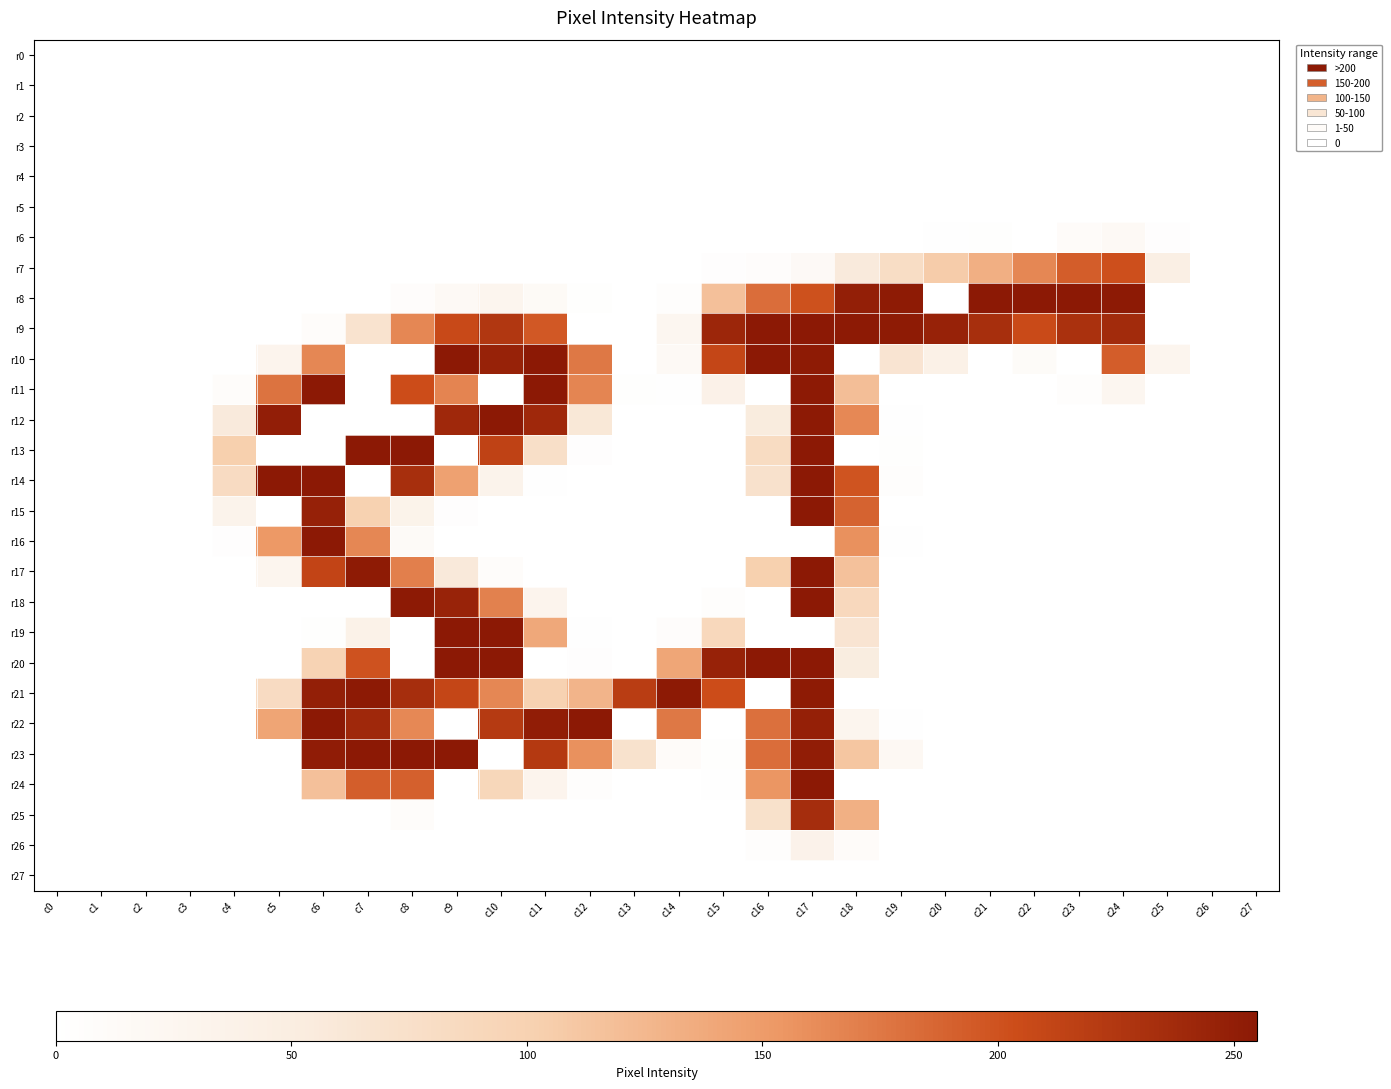

Reading left to right, transcribe all the data shown in this chart.

r0: c0=0	c1=0	c2=0	c3=0	c4=0	c5=0	c6=0	c7=0	c8=0	c9=0	c10=0	c11=0	c12=0	c13=0	c14=0	c15=0	c16=0	c17=0	c18=0	c19=0	c20=0	c21=0	c22=0	c23=0	c24=0	c25=0	c26=0	c27=0
r1: c0=0	c1=0	c2=0	c3=0	c4=0	c5=0	c6=0	c7=0	c8=0	c9=0	c10=0	c11=0	c12=0	c13=0	c14=0	c15=0	c16=0	c17=0	c18=0	c19=0	c20=0	c21=0	c22=0	c23=0	c24=0	c25=0	c26=0	c27=0
r2: c0=0	c1=0	c2=0	c3=0	c4=0	c5=0	c6=0	c7=0	c8=0	c9=0	c10=0	c11=0	c12=0	c13=0	c14=0	c15=0	c16=0	c17=0	c18=0	c19=0	c20=0	c21=0	c22=0	c23=0	c24=0	c25=0	c26=0	c27=0
r3: c0=0	c1=0	c2=0	c3=0	c4=0	c5=0	c6=0	c7=0	c8=0	c9=0	c10=0	c11=0	c12=0	c13=0	c14=0	c15=0	c16=0	c17=0	c18=0	c19=0	c20=0	c21=0	c22=0	c23=0	c24=0	c25=0	c26=0	c27=0
r4: c0=0	c1=0	c2=0	c3=0	c4=0	c5=0	c6=0	c7=0	c8=0	c9=0	c10=0	c11=0	c12=0	c13=0	c14=0	c15=0	c16=0	c17=0	c18=0	c19=0	c20=0	c21=0	c22=0	c23=0	c24=0	c25=0	c26=0	c27=0
r5: c0=0	c1=0	c2=0	c3=0	c4=0	c5=0	c6=0	c7=0	c8=0	c9=0	c10=0	c11=0	c12=0	c13=0	c14=0	c15=0	c16=0	c17=0	c18=0	c19=0	c20=0	c21=0	c22=0	c23=0	c24=0	c25=0	c26=0	c27=0
r6: c0=0	c1=0	c2=0	c3=0	c4=0	c5=0	c6=0	c7=0	c8=0	c9=0	c10=0	c11=0	c12=0	c13=0	c14=0	c15=0	c16=0	c17=0	c18=0	c19=0	c20=1	c21=2	c22=0	c23=10	c24=16	c25=3	c26=0	c27=0
r7: c0=0	c1=0	c2=0	c3=0	c4=0	c5=0	c6=0	c7=0	c8=0	c9=0	c10=0	c11=0	c12=0	c13=0	c14=0	c15=3	c16=6	c17=15	c18=55	c19=79	c20=106	c21=133	c22=165	c23=193	c24=202	c25=44	c26=0	c27=0
r8: c0=0	c1=0	c2=0	c3=0	c4=0	c5=0	c6=0	c7=0	c8=6	c9=16	c10=28	c11=14	c12=2	c13=0	c14=5	c15=117	c16=182	c17=201	c18=249	c19=253	c20=0	c21=255	c22=255	c23=255	c24=254	c25=0	c26=0	c27=0
r9: c0=0	c1=0	c2=0	c3=0	c4=0	c5=0	c6=8	c7=69	c8=165	c9=207	c10=225	c11=196	c12=0	c13=0	c14=25	c15=242	c16=255	c17=255	c18=254	c19=253	c20=246	c21=233	c22=206	c23=231	c24=237	c25=0	c26=0	c27=0
r10: c0=0	c1=0	c2=0	c3=0	c4=0	c5=29	c6=165	c7=0	c8=0	c9=255	c10=246	c11=255	c12=175	c13=0	c14=16	c15=210	c16=255	c17=253	c18=0	c19=66	c20=40	c21=0	c22=11	c23=0	c24=193	c25=27	c26=0	c27=0
r11: c0=0	c1=0	c2=0	c3=0	c4=8	c5=178	c6=255	c7=0	c8=204	c9=167	c10=0	c11=255	c12=166	c13=2	c14=1	c15=38	c16=0	c17=254	c18=119	c19=0	c20=0	c21=0	c22=0	c23=4	c24=24	c25=0	c26=0	c27=0
r12: c0=0	c1=0	c2=0	c3=0	c4=55	c5=250	c6=0	c7=0	c8=0	c9=240	c10=255	c11=240	c12=60	c13=0	c14=0	c15=0	c16=53	c17=254	c18=164	c19=1	c20=0	c21=0	c22=0	c23=0	c24=0	c25=0	c26=0	c27=0
r13: c0=0	c1=0	c2=0	c3=0	c4=103	c5=0	c6=0	c7=255	c8=255	c9=0	c10=214	c11=76	c12=3	c13=0	c14=0	c15=0	c16=82	c17=255	c18=0	c19=2	c20=0	c21=0	c22=0	c23=0	c24=0	c25=0	c26=0	c27=0
r14: c0=0	c1=0	c2=0	c3=0	c4=83	c5=255	c6=255	c7=0	c8=233	c9=145	c10=32	c11=1	c12=0	c13=0	c14=0	c15=0	c16=72	c17=255	c18=199	c19=4	c20=0	c21=0	c22=0	c23=0	c24=0	c25=0	c26=0	c27=0
r15: c0=0	c1=0	c2=0	c3=0	c4=32	c5=0	c6=247	c7=100	c8=34	c9=3	c10=0	c11=0	c12=0	c13=0	c14=0	c15=0	c16=0	c17=255	c18=189	c19=0	c20=0	c21=0	c22=0	c23=0	c24=0	c25=0	c26=0	c27=0
r16: c0=0	c1=0	c2=0	c3=0	c4=3	c5=153	c6=255	c7=165	c8=13	c9=0	c10=0	c11=0	c12=0	c13=0	c14=0	c15=0	c16=0	c17=0	c18=158	c19=1	c20=0	c21=0	c22=0	c23=0	c24=0	c25=0	c26=0	c27=0
r17: c0=0	c1=0	c2=0	c3=0	c4=0	c5=28	c6=212	c7=253	c8=170	c9=57	c10=8	c11=0	c12=0	c13=0	c14=0	c15=0	c16=102	c17=255	c18=116	c19=0	c20=0	c21=0	c22=0	c23=0	c24=0	c25=0	c26=0	c27=0
r18: c0=0	c1=0	c2=0	c3=0	c4=0	c5=0	c6=0	c7=0	c8=254	c9=245	c10=169	c11=29	c12=0	c13=0	c14=0	c15=4	c16=0	c17=255	c18=88	c19=0	c20=0	c21=0	c22=0	c23=0	c24=0	c25=0	c26=0	c27=0
r19: c0=0	c1=0	c2=0	c3=0	c4=0	c5=0	c6=2	c7=37	c8=0	c9=255	c10=255	c11=139	c12=1	c13=0	c14=6	c15=89	c16=0	c17=0	c18=66	c19=0	c20=0	c21=0	c22=0	c23=0	c24=0	c25=0	c26=0	c27=0
r20: c0=0	c1=0	c2=0	c3=0	c4=0	c5=0	c6=97	c7=200	c8=0	c9=255	c10=255	c11=0	c12=3	c13=0	c14=141	c15=246	c16=255	c17=255	c18=51	c19=0	c20=0	c21=0	c22=0	c23=0	c24=0	c25=0	c26=0	c27=0
r21: c0=0	c1=0	c2=0	c3=0	c4=0	c5=83	c6=249	c7=254	c8=234	c9=210	c10=165	c11=99	c12=128	c13=219	c14=254	c15=204	c16=0	c17=253	c18=0	c19=0	c20=0	c21=0	c22=0	c23=0	c24=0	c25=0	c26=0	c27=0
r22: c0=0	c1=0	c2=0	c3=0	c4=0	c5=142	c6=255	c7=240	c8=164	c9=0	c10=222	c11=251	c12=255	c13=0	c14=175	c15=0	c16=180	c17=248	c18=28	c19=1	c20=0	c21=0	c22=0	c23=0	c24=0	c25=0	c26=0	c27=0
r23: c0=0	c1=0	c2=0	c3=0	c4=0	c5=0	c6=252	c7=255	c8=255	c9=255	c10=0	c11=223	c12=158	c13=71	c14=9	c15=2	c16=182	c17=251	c18=112	c19=20	c20=0	c21=0	c22=0	c23=0	c24=0	c25=0	c26=0	c27=0
r24: c0=0	c1=0	c2=0	c3=0	c4=0	c5=0	c6=117	c7=192	c8=191	c9=0	c10=91	c11=29	c12=5	c13=0	c14=0	c15=1	c16=155	c17=255	c18=0	c19=0	c20=0	c21=0	c22=0	c23=0	c24=0	c25=0	c26=0	c27=0
r25: c0=0	c1=0	c2=0	c3=0	c4=0	c5=0	c6=0	c7=0	c8=8	c9=0	c10=0	c11=0	c12=0	c13=0	c14=0	c15=0	c16=73	c17=235	c18=132	c19=0	c20=0	c21=0	c22=0	c23=0	c24=0	c25=0	c26=0	c27=0
r26: c0=0	c1=0	c2=0	c3=0	c4=0	c5=0	c6=0	c7=0	c8=0	c9=0	c10=0	c11=0	c12=0	c13=0	c14=0	c15=0	c16=4	c17=35	c18=9	c19=0	c20=0	c21=0	c22=0	c23=0	c24=0	c25=0	c26=0	c27=0
r27: c0=0	c1=0	c2=0	c3=0	c4=0	c5=0	c6=0	c7=0	c8=0	c9=0	c10=0	c11=0	c12=0	c13=0	c14=0	c15=0	c16=0	c17=0	c18=0	c19=0	c20=0	c21=0	c22=0	c23=0	c24=0	c25=0	c26=0	c27=0